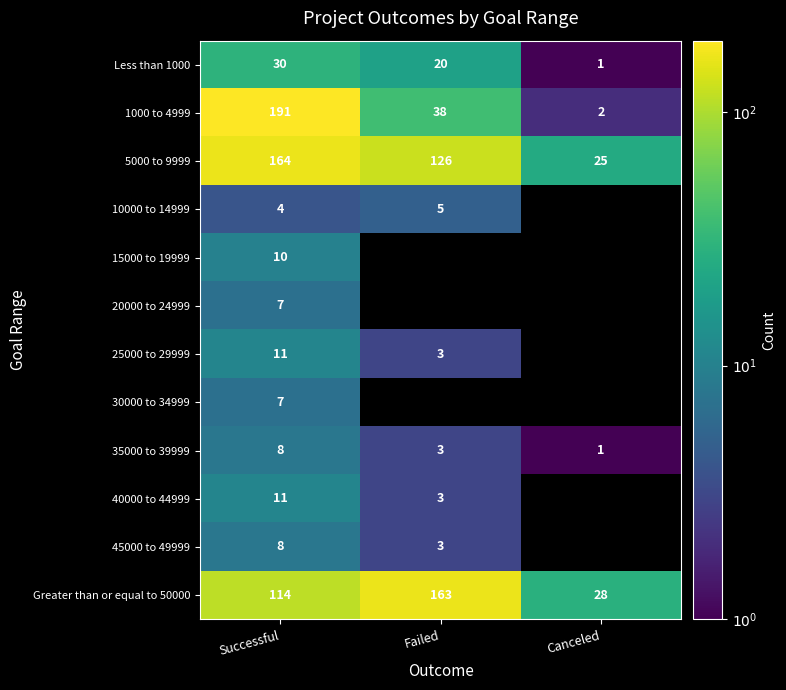

At which label does 5000 to 9999 first exceed 126?

Successful